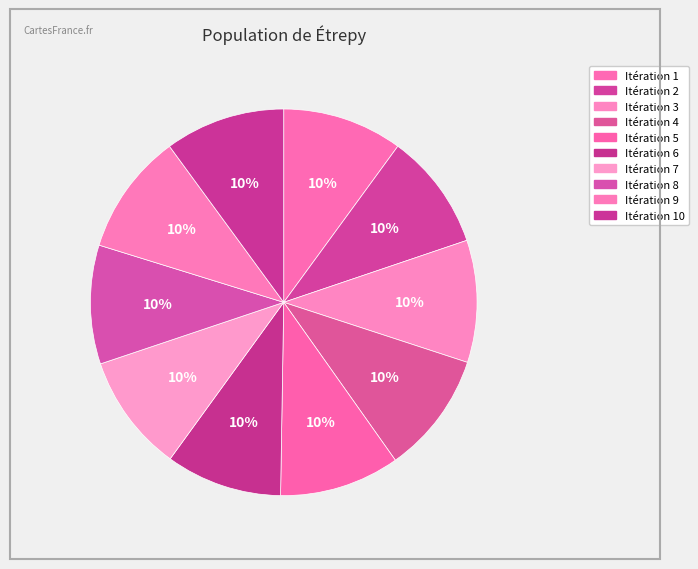

How many segments does this pie chart have?

10